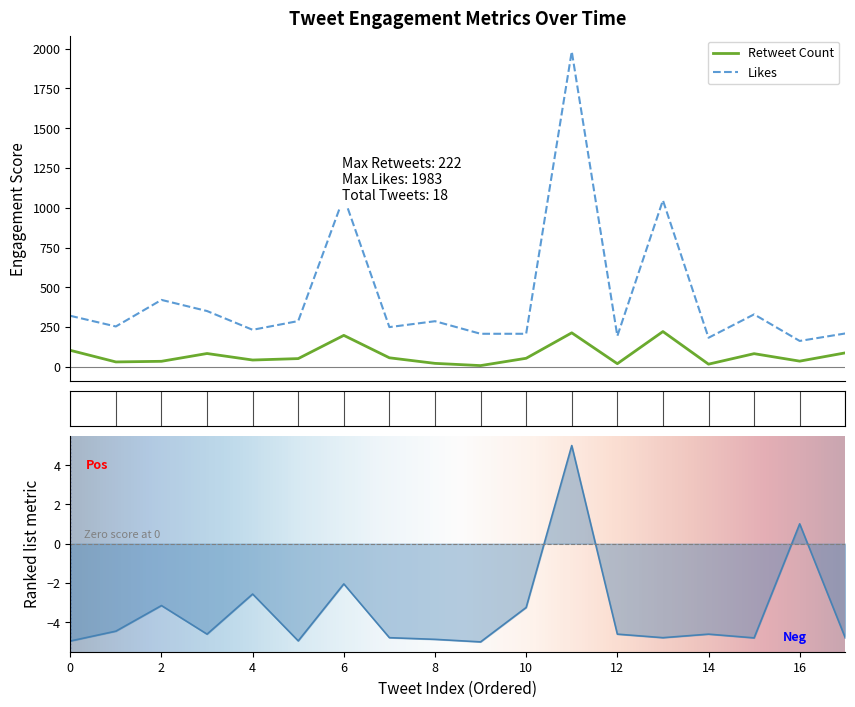

The Likes series shows 183.0 at 14. True or false?

True